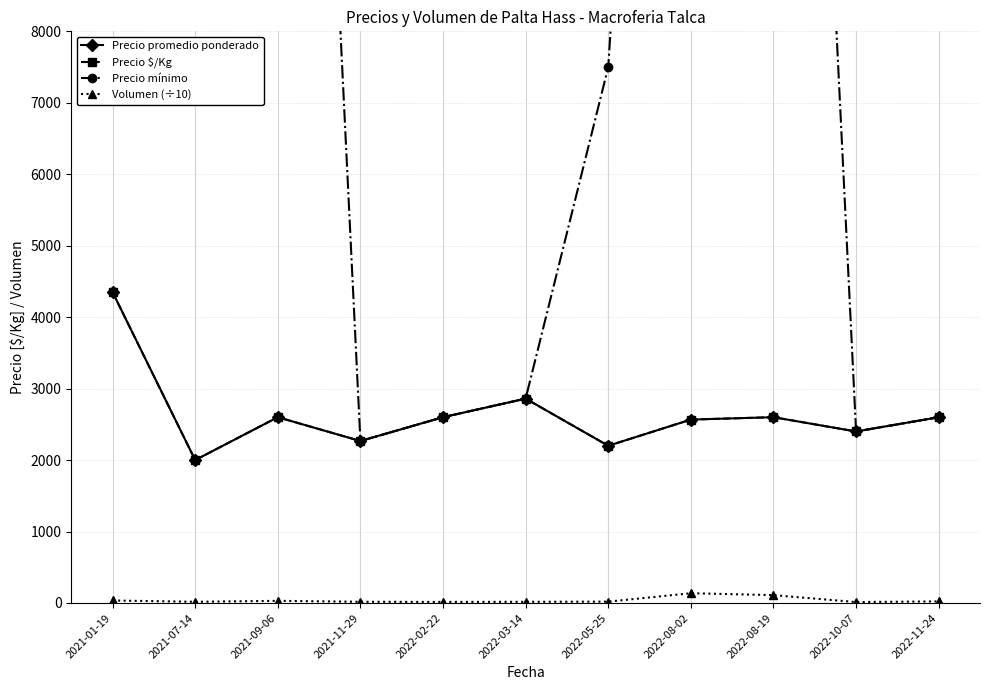

What is the difference between the highest and lowest values at 2022-03-14?

2843.4